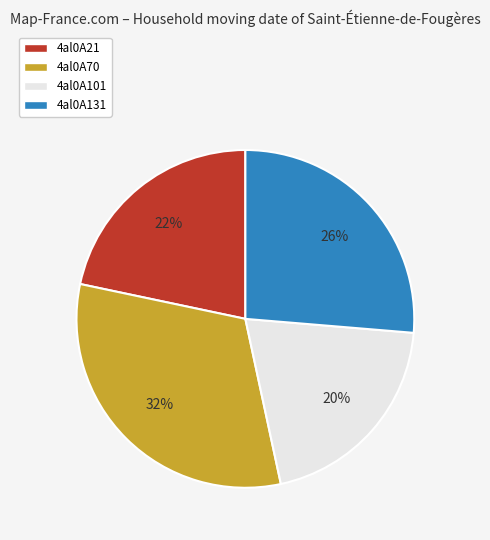

Do 4al0A21 and 4al0A131 together represent more than half of the pie?

No